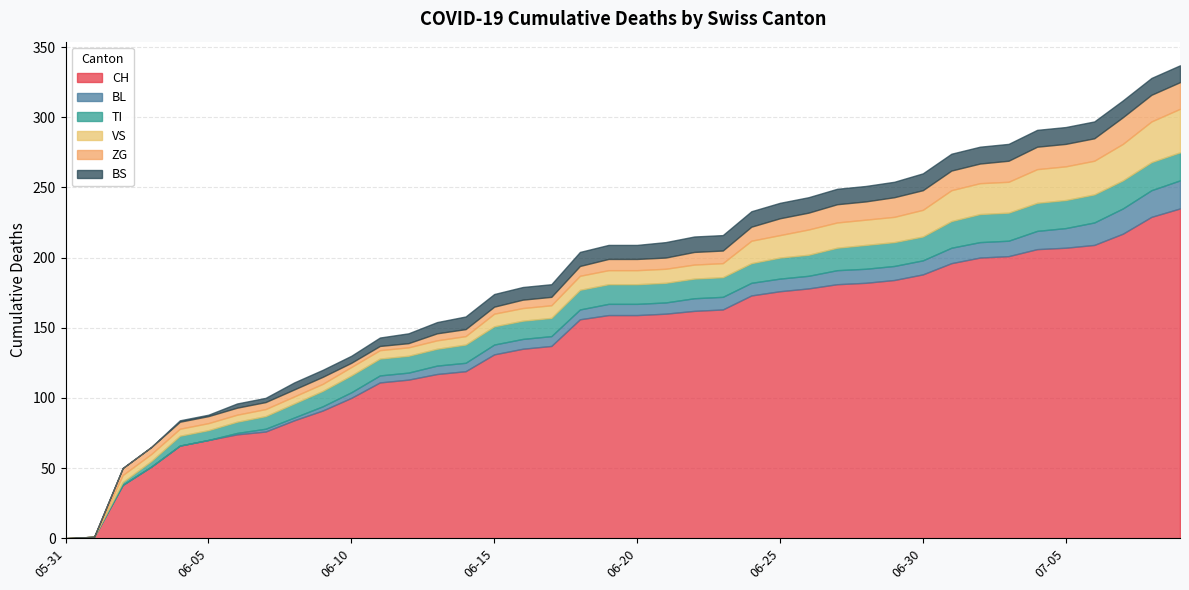

What is the approximate value of VS at 2020-06-22, to the nearest 10?

10